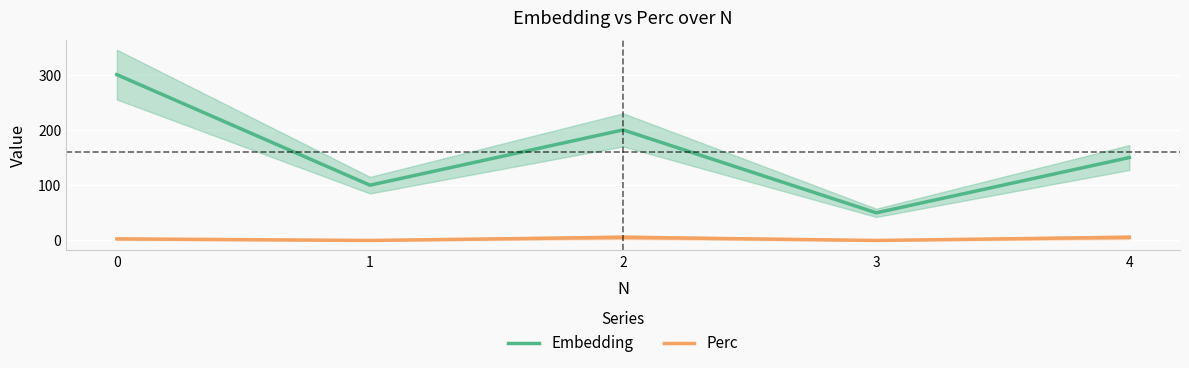

True or false: Embedding and Perc intersect in this chart.

False